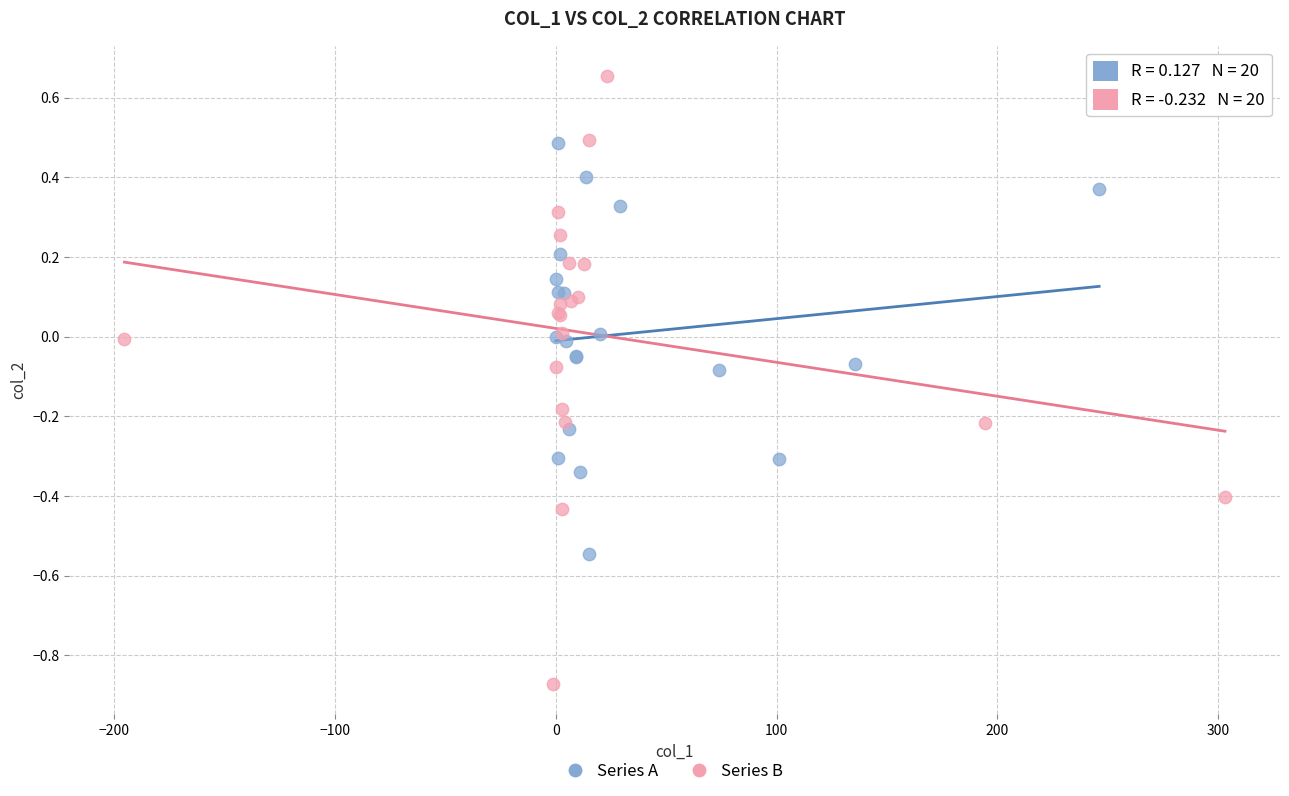

Which series contains the highest Y value?

Series B